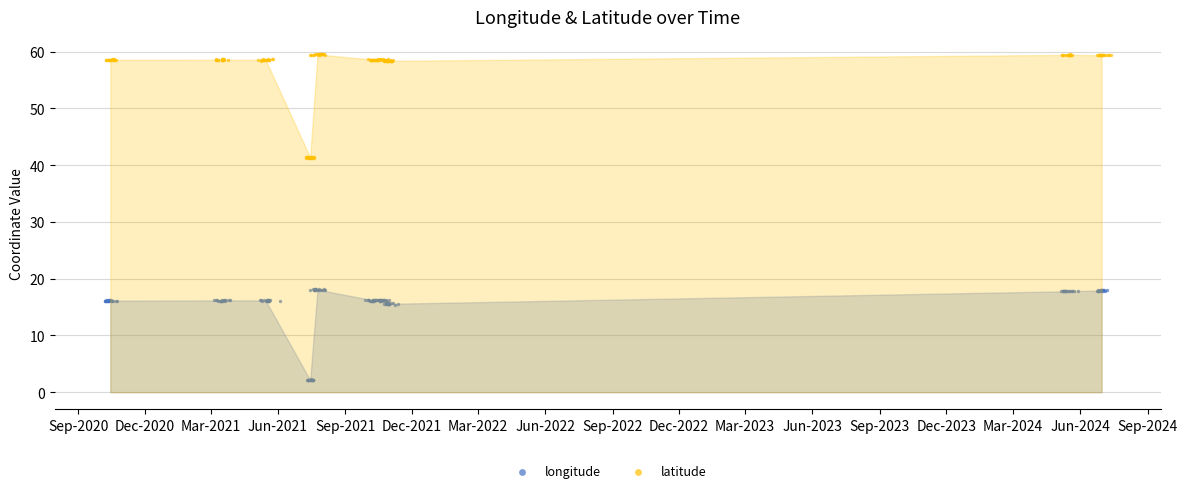

Which series reaches the maximum Y coordinate?

latitude